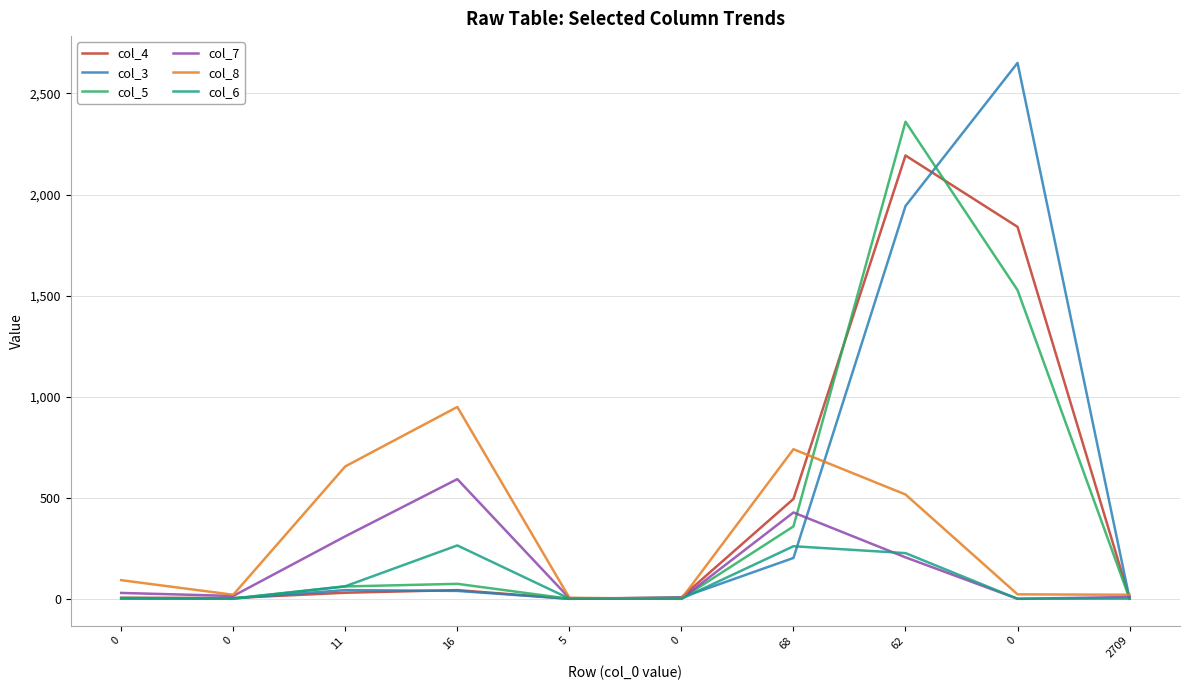

Which label corresponds to the smallest value in the chart?

5